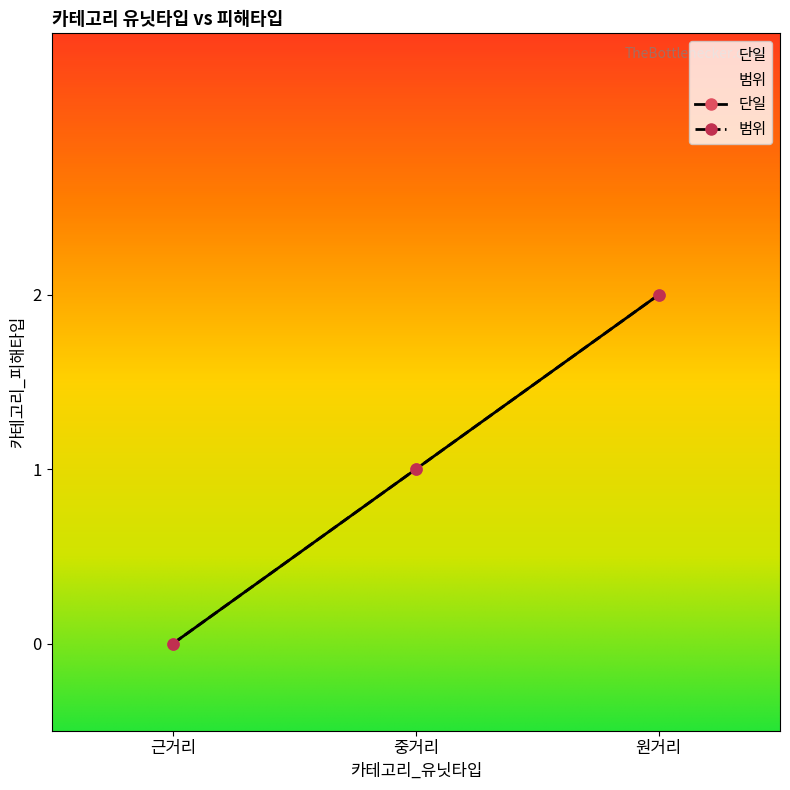

Reading left to right, what are all the values shown in this chart?

단일: 0	1	2
범위: 0	1	2